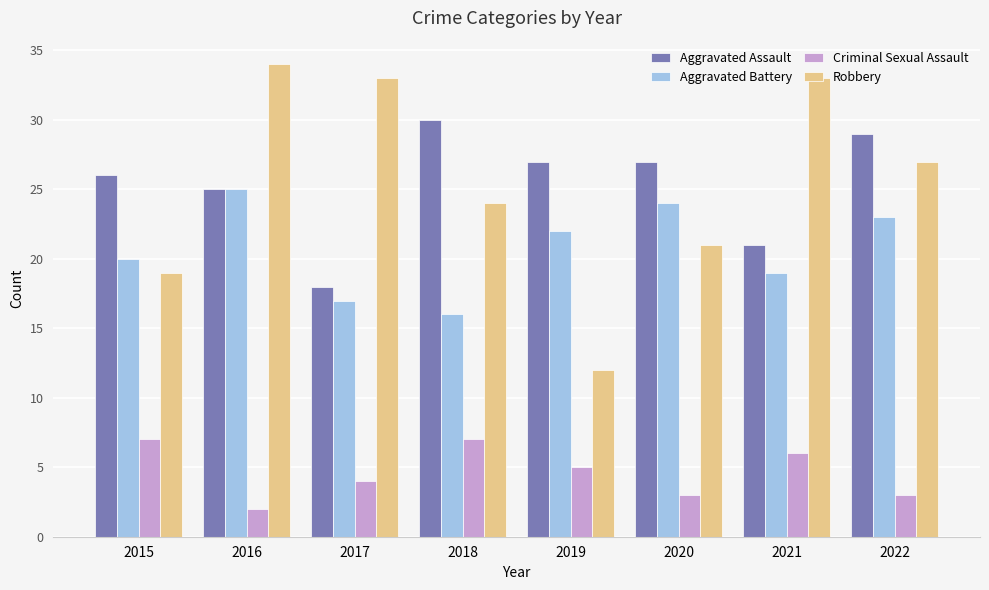

Rank the series by their maximum value, from highest to lowest.

Robbery, Aggravated Assault, Aggravated Battery, Criminal Sexual Assault